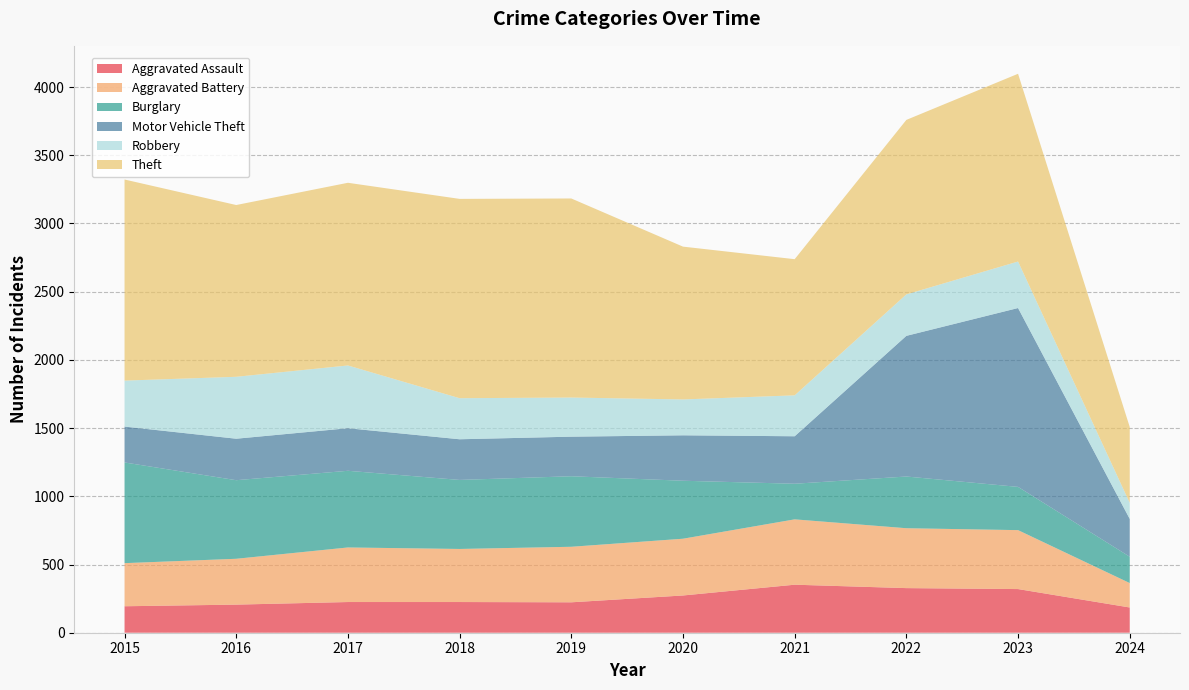

Reading right to left, transcribe all the data shown in this chart.

Aggravated Assault: 2024=185	2023=320	2022=327	2021=352	2020=273	2019=223	2018=225	2017=225	2016=206	2015=194
Aggravated Battery: 2024=179	2023=432	2022=439	2021=479	2020=416	2019=407	2018=389	2017=400	2016=336	2015=316
Burglary: 2024=193	2023=317	2022=379	2021=261	2020=425	2019=517	2018=506	2017=562	2016=576	2015=738
Motor Vehicle Theft: 2024=277	2023=1311	2022=1031	2021=348	2020=333	2019=290	2018=298	2017=312	2016=304	2015=263
Robbery: 2024=118	2023=341	2022=304	2021=300	2020=263	2019=287	2018=301	2017=460	2016=454	2015=337
Theft: 2024=556	2023=1376	2022=1279	2021=998	2020=1120	2019=1459	2018=1461	2017=1339	2016=1259	2015=1474